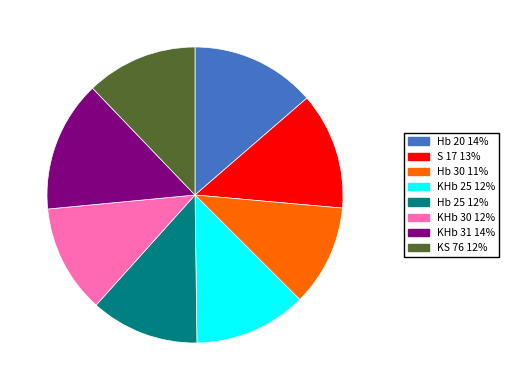

Combined, do KHb 30 and KHb 25 account for over 50%?

No